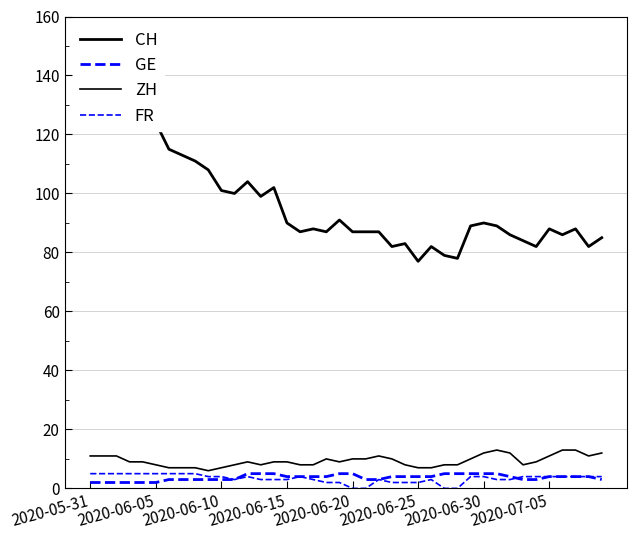

Where does the CH series first go above 89?

2020-05-31